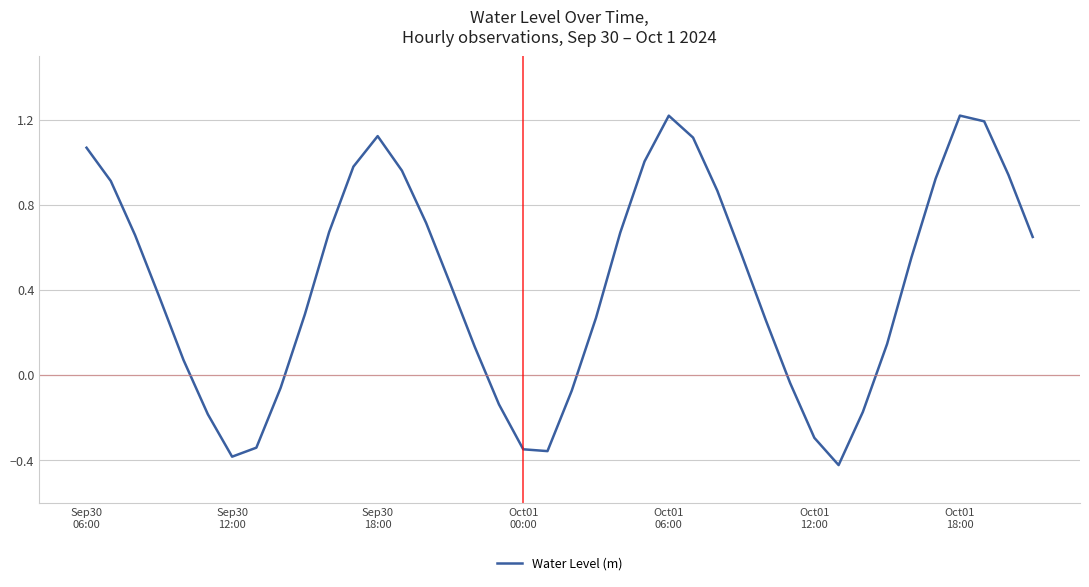

What is the maximum value shown in the chart?

1.2